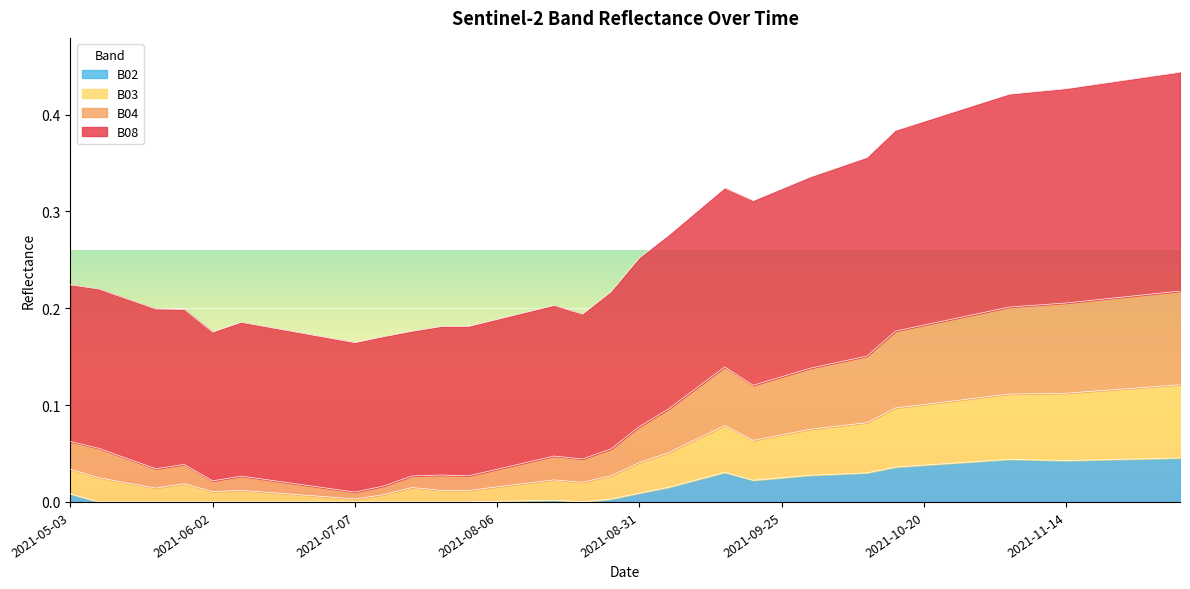

Reading left to right, transcribe all the data shown in this chart.

B08: 0.2	0.2	0.2	0.2	0.2	0.2	0.2	0.2	0.2	0.2	0.2	0.2	0.2	0.2	0.2	0.2	0.2	0.2	0.2	0.2	0.3	0.3	0.3	0.3	0.3	0.3	0.3	0.3	0.4	0.4	0.4	0.4	0.4	0.4	0.4	0.4	0.4	0.4	0.4	0.4
B04: 0.1	0.1	0.0	0.0	0.0	0.0	0.0	0.0	0.0	0.0	0.0	0.0	0.0	0.0	0.0	0.0	0.0	0.0	0.0	0.1	0.1	0.1	0.1	0.1	0.1	0.1	0.1	0.1	0.2	0.2	0.2	0.2	0.2	0.2	0.2	0.2	0.2	0.2	0.2	0.2
B03: 0.0	0.0	0.0	0.0	0.0	0.0	0.0	0.0	0.0	0.0	0.0	0.0	0.0	0.0	0.0	0.0	0.0	0.0	0.0	0.0	0.0	0.1	0.1	0.1	0.1	0.1	0.1	0.1	0.1	0.1	0.1	0.1	0.1	0.1	0.1	0.1	0.1	0.1	0.1	0.1
B02: 0.0	0.0	0.0	0.0	0.0	0.0	0.0	0.0	0.0	0.0	0.0	0.0	0.0	0.0	0.0	0.0	0.0	0.0	0.0	0.0	0.0	0.0	0.0	0.0	0.0	0.0	0.0	0.0	0.0	0.0	0.0	0.0	0.0	0.0	0.0	0.0	0.0	0.0	0.0	0.0